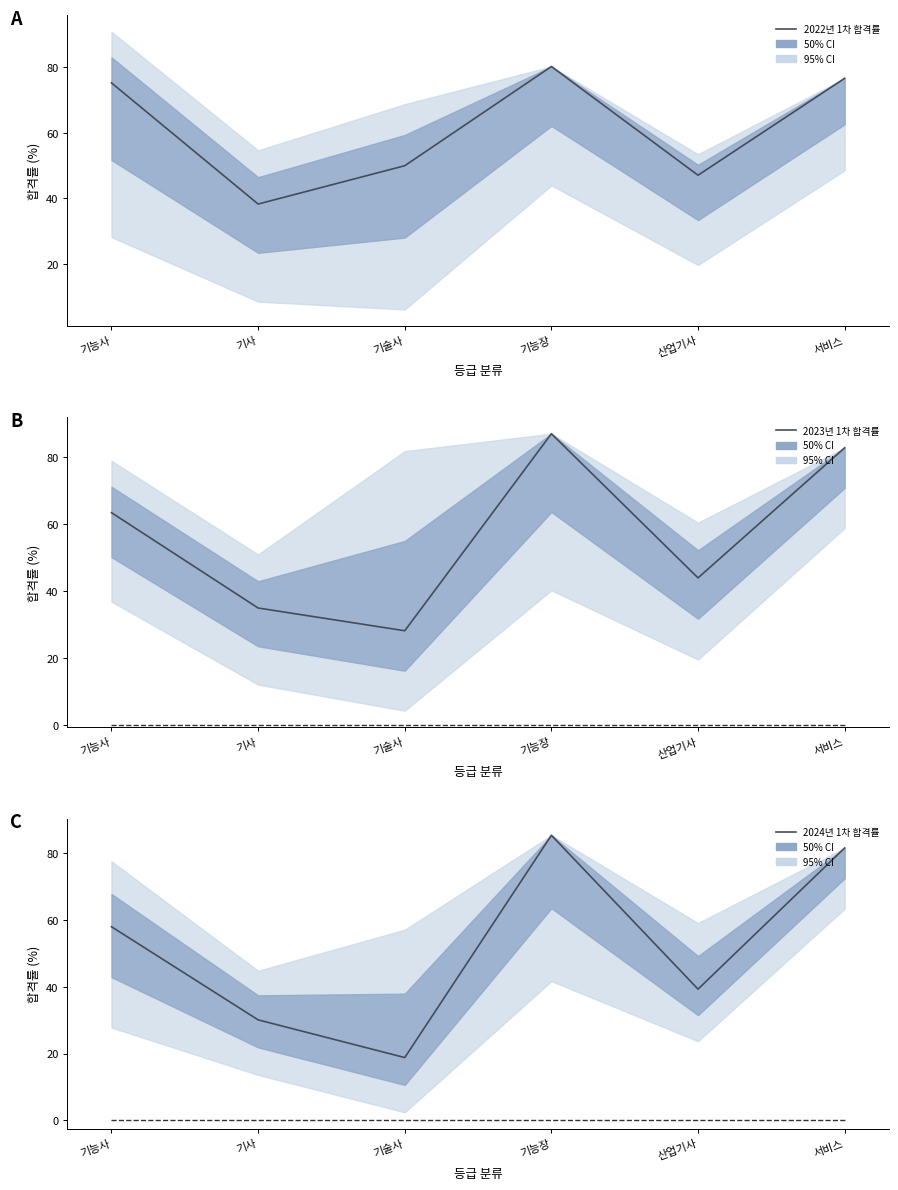

Which has a higher value, 산업기사 or 기능사?

기능사